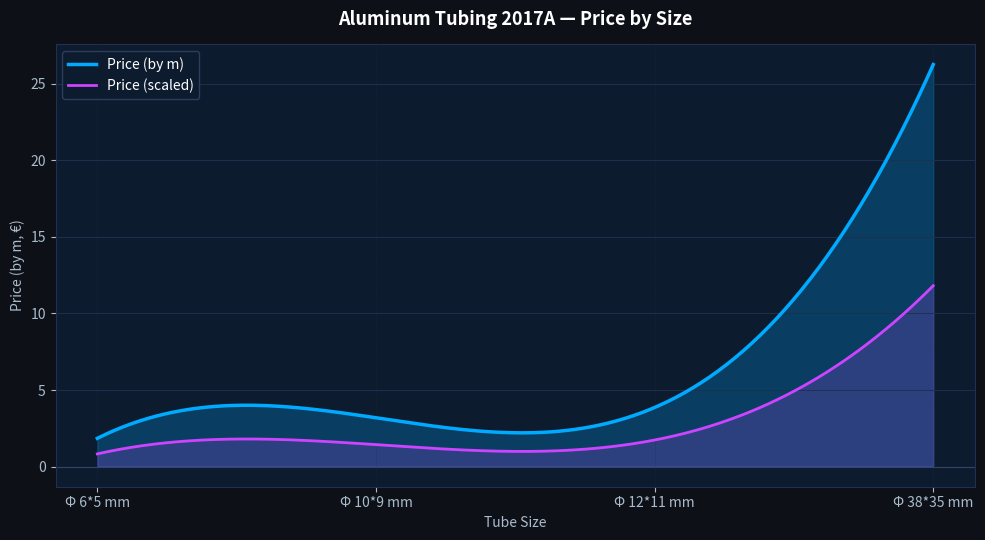

Reading right to left, what are all the values shown in this chart?

26.3	3.9	3.2	1.8